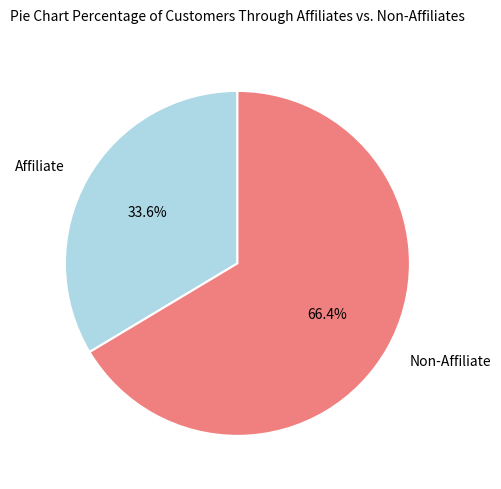

Do Affiliate and Non-Affiliate together represent more than half of the pie?

Yes